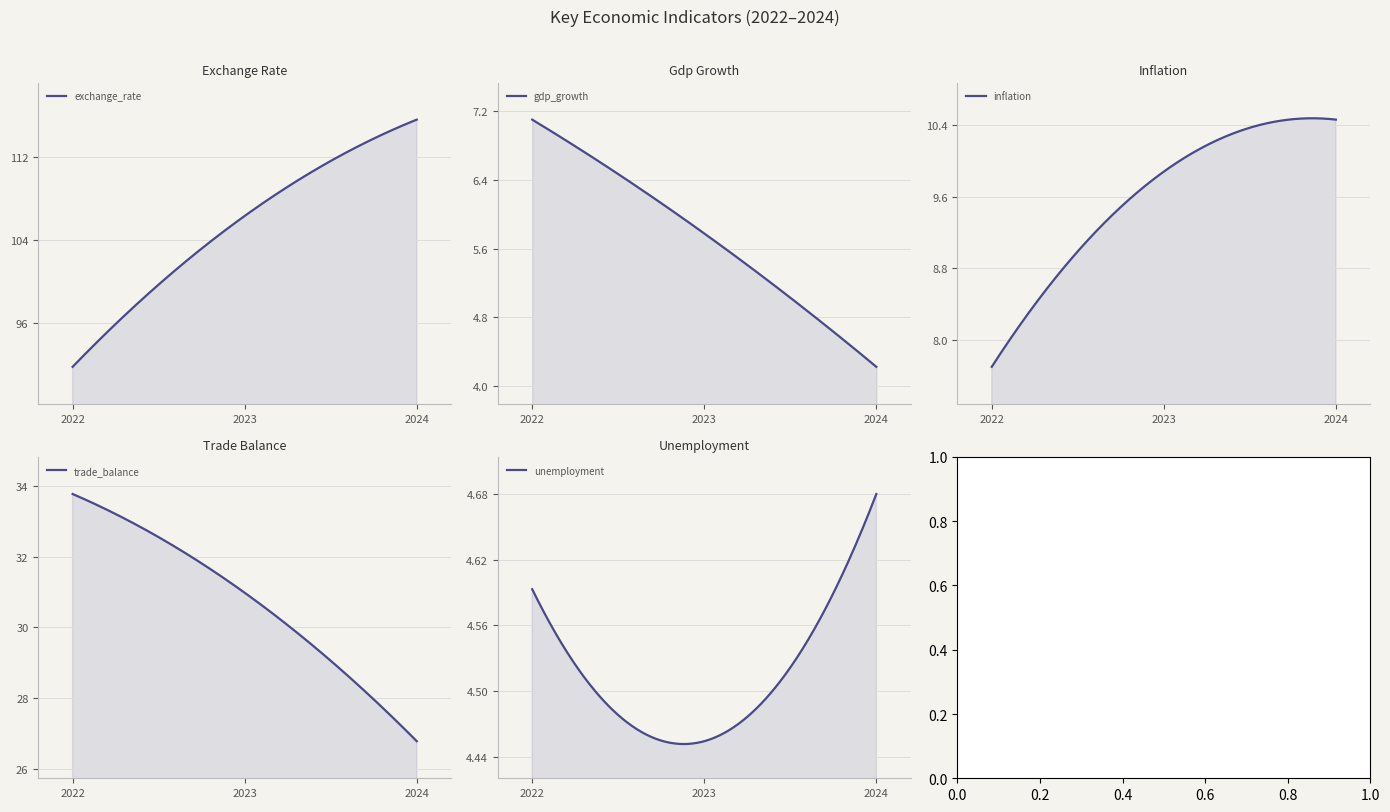

What is the average value of the exchange_rate series?

104.6